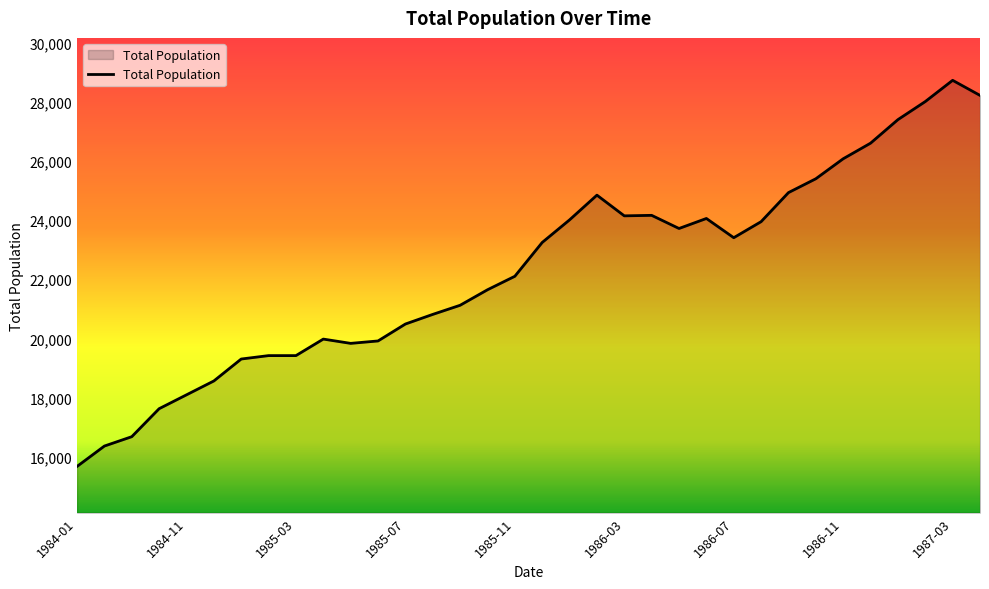

What is the greatest value displayed?

28737.0